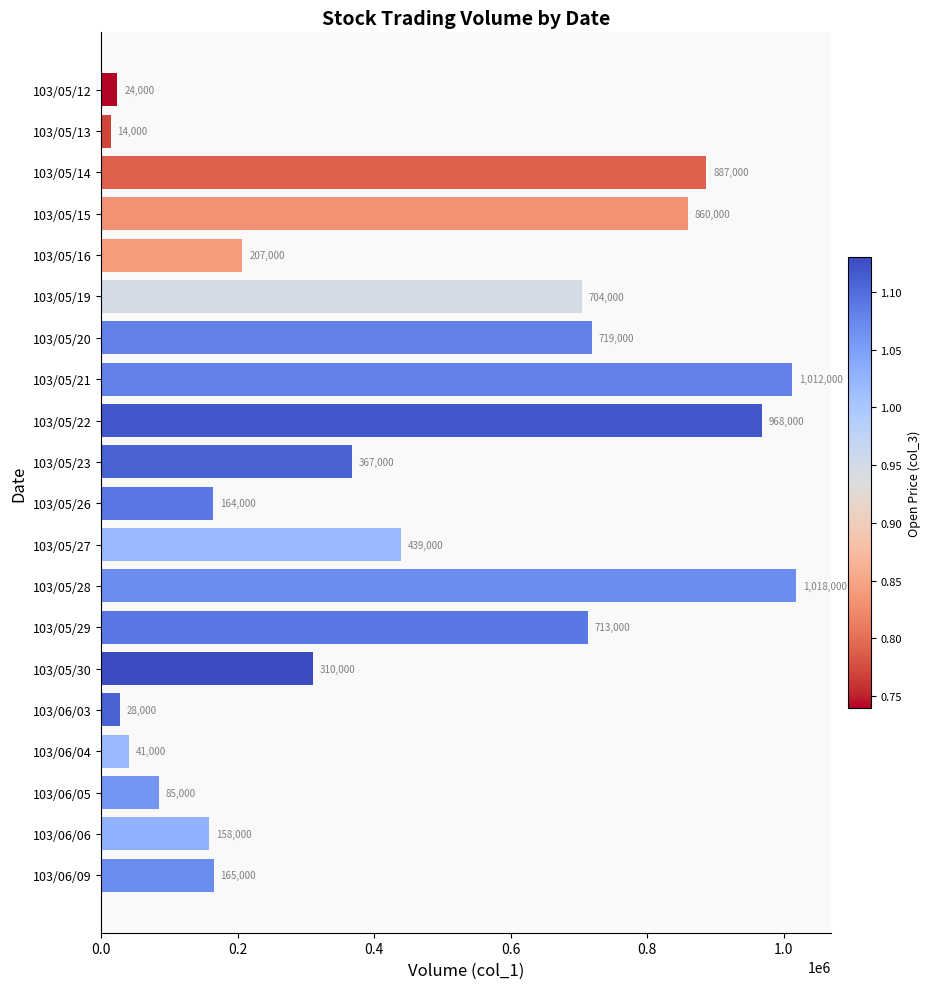

How many bars are there in total?

20